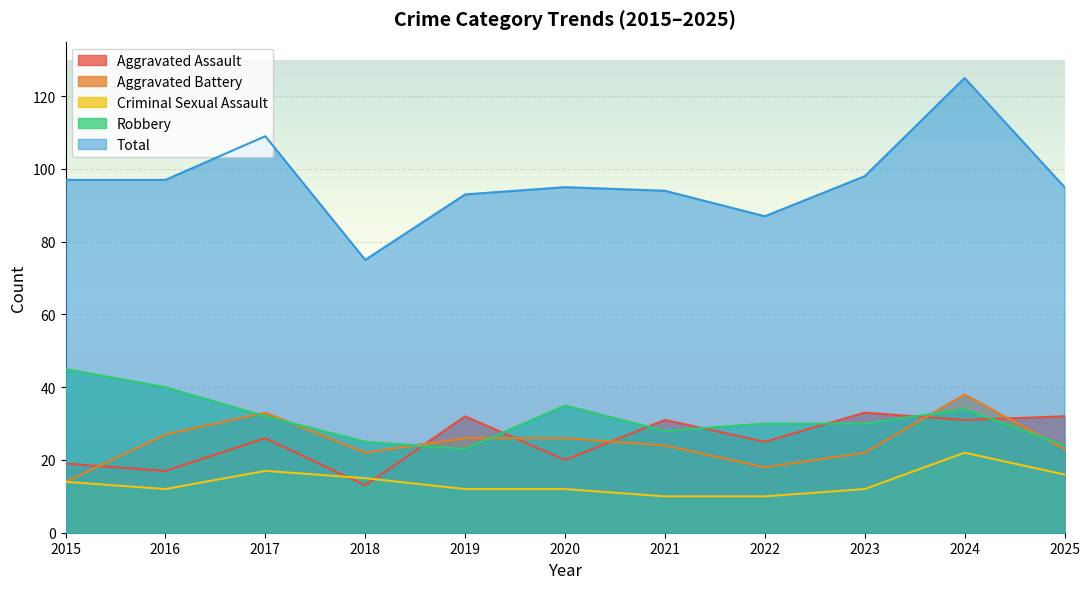

Reading left to right, what are all the values shown in this chart?

Aggravated Assault: 19	17	26	13	32	20	31	25	33	31	32
Aggravated Battery: 14	27	33	22	26	26	24	18	22	38	23
Criminal Sexual Assault: 14	12	17	15	12	12	10	10	12	22	16
Robbery: 45	40	32	25	23	35	28	30	30	34	24
Total: 97	97	109	75	93	95	94	87	98	125	95